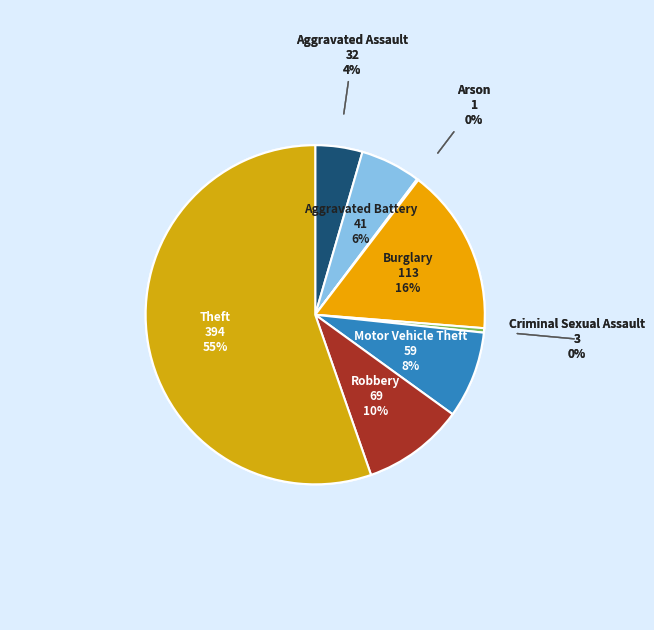

What is the majority slice?

Theft